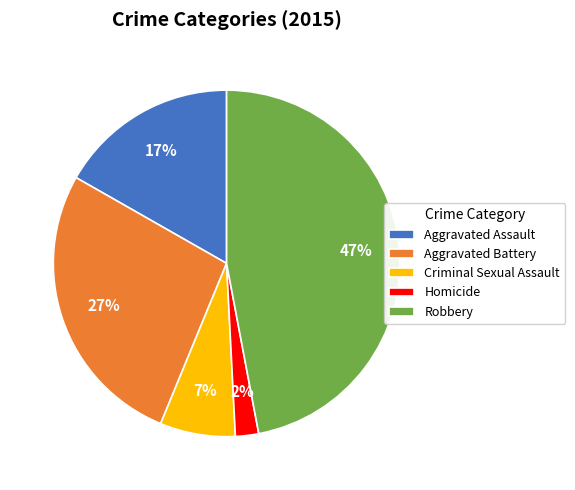

Rank the categories by value from lowest to highest.

Homicide, Criminal Sexual Assault, Aggravated Assault, Aggravated Battery, Robbery